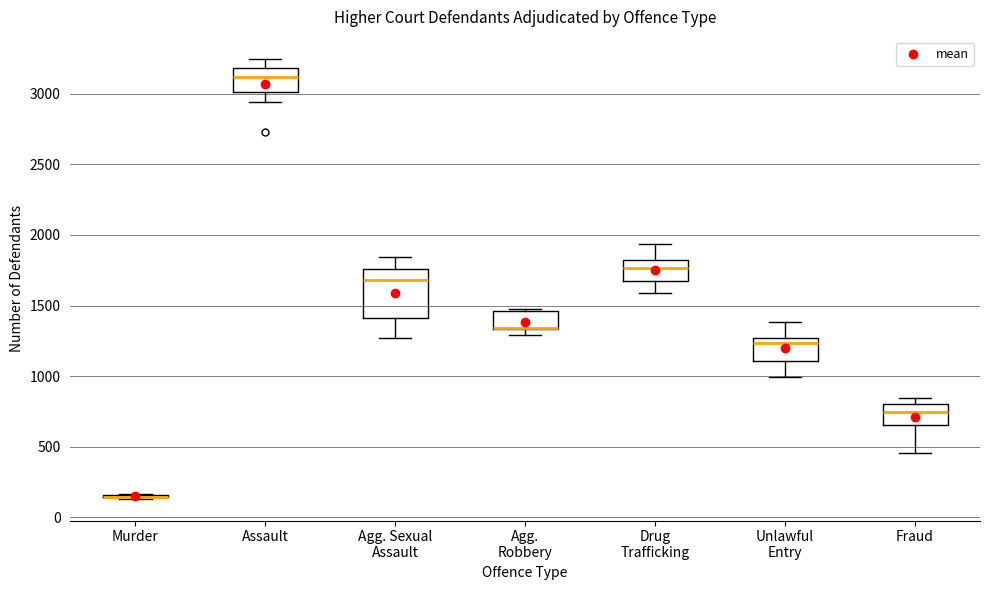

Reading left to right, transcribe this box plot: for each box, give where its median line is, the range the box spans, and where its two whiskers end, as read against the y-axis. The values are not printed on the chart, so give them approximately, as read against the axis.

Murder: box collapsed to a line at 150, whiskers 150 to 150
Assault: median 3100, box 3000 to 3200, whiskers 2950 to 3250
Agg. Sexual Assault: median 1700, box 1400 to 1750, whiskers 1250 to 1850
Agg. Robbery: median 1350 (drawn on the box's lower edge), box 1350 to 1450, whiskers 1300 to 1500
Drug Trafficking: median 1750, box 1650 to 1850, whiskers 1600 to 1950
Unlawful Entry: median 1250 (just below the box's upper edge), box 1100 to 1250, whiskers 1000 to 1400
Fraud: median 750, box 650 to 800, whiskers 450 to 850